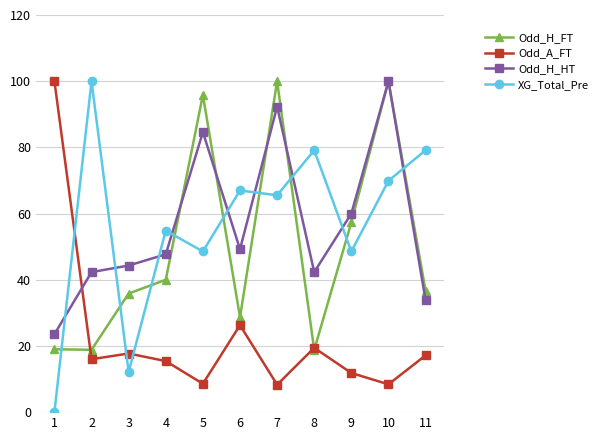

What are all the series names shown in the legend?

Odd_H_FT, Odd_A_FT, Odd_H_HT, XG_Total_Pre